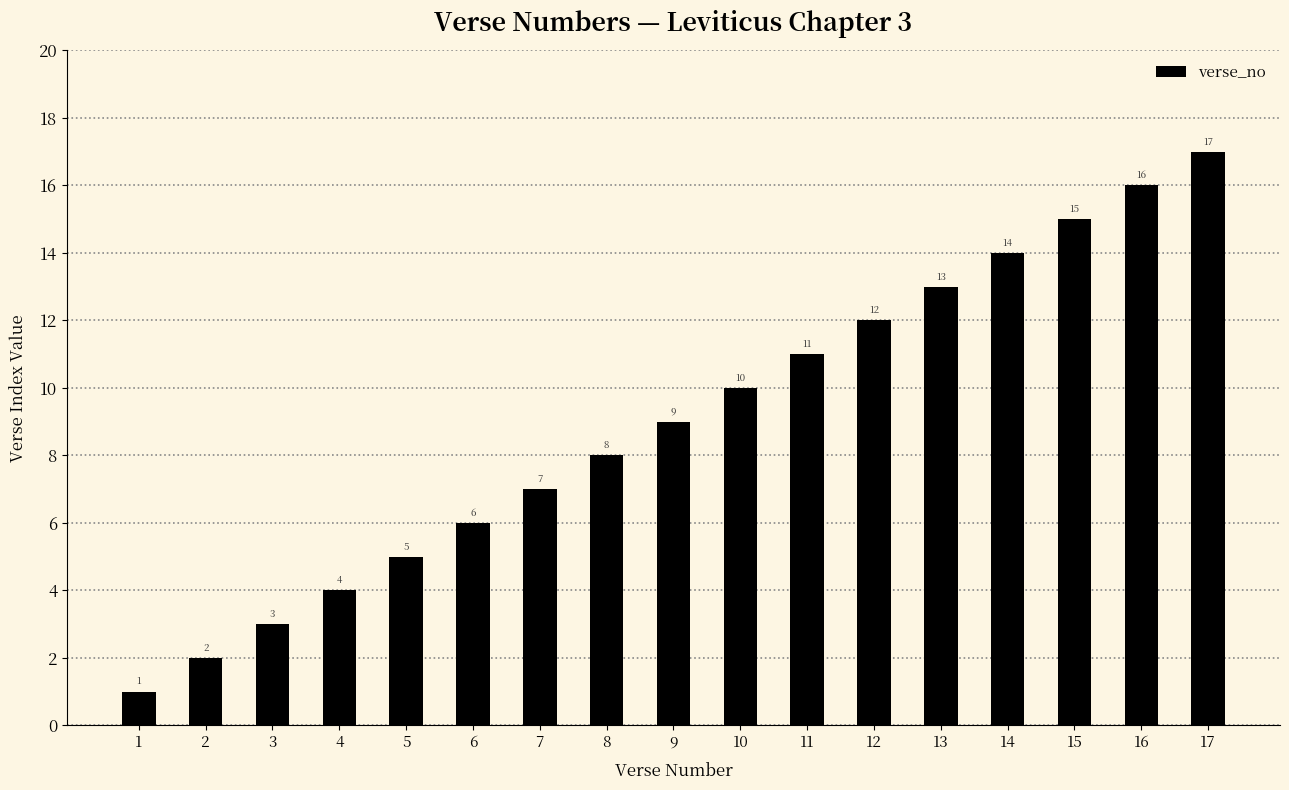

What is the approximate value at 16?

16